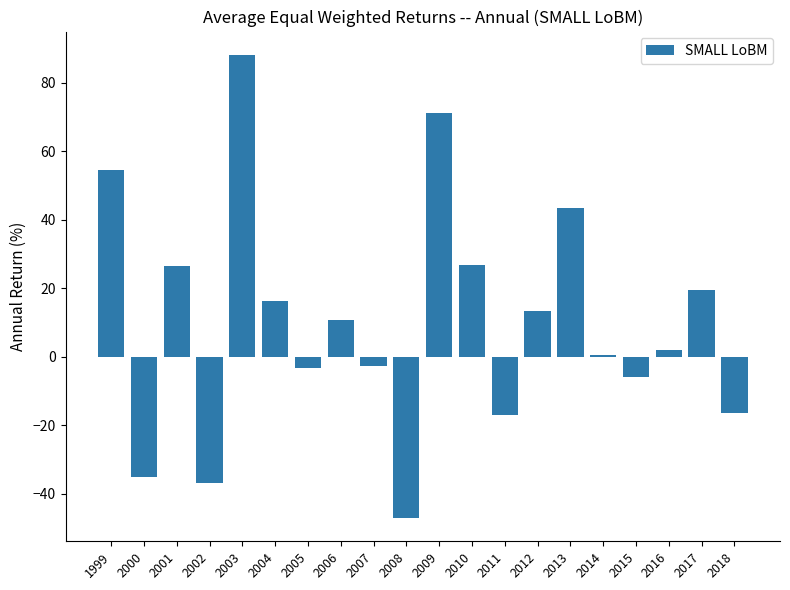

True or false: the data shows -5.9 at 2015.

True